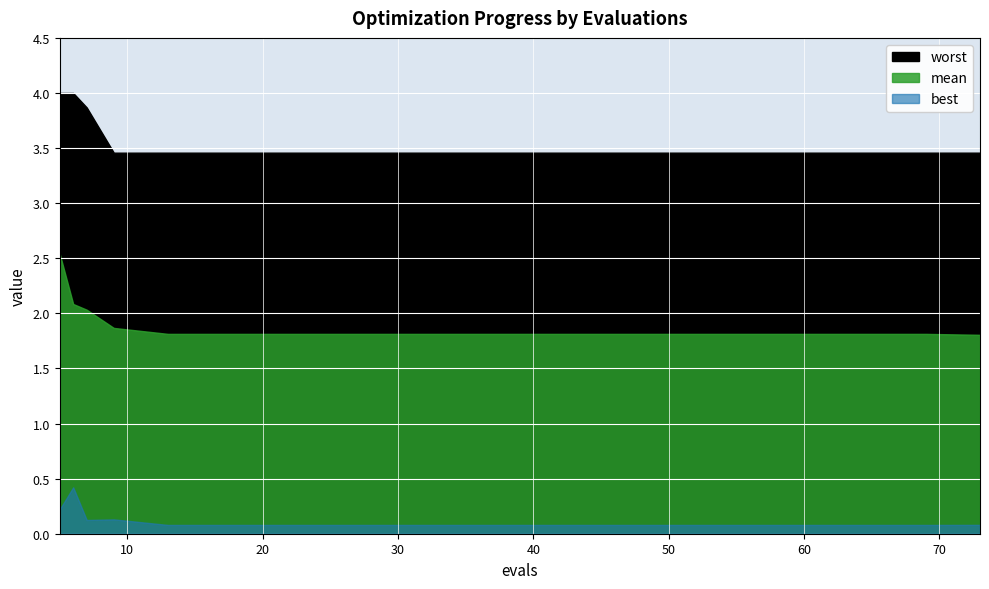

Is the value of mean at 45 greater than the value of worst at 21?

No